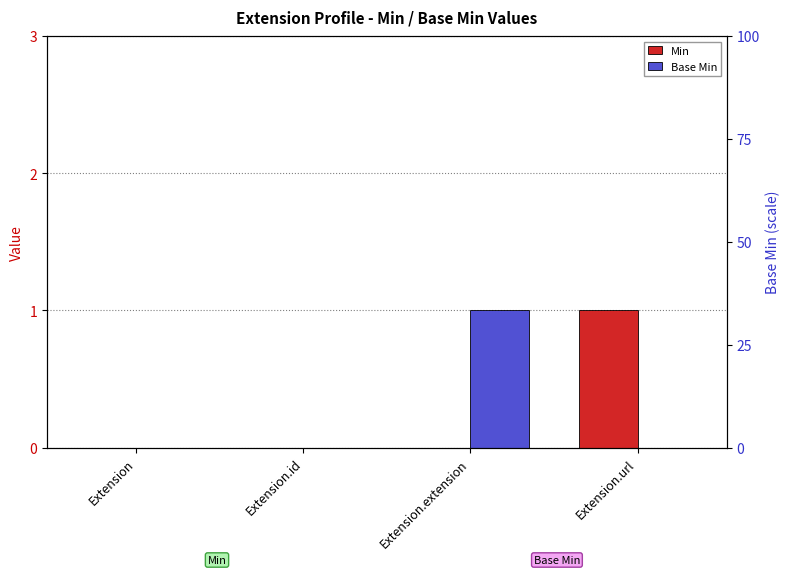

Count the number of data series in this chart.

2